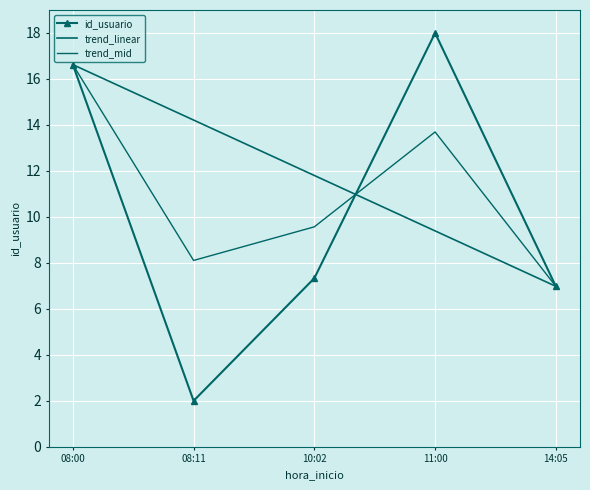

Read the trend_linear value at 08:11.

14.2